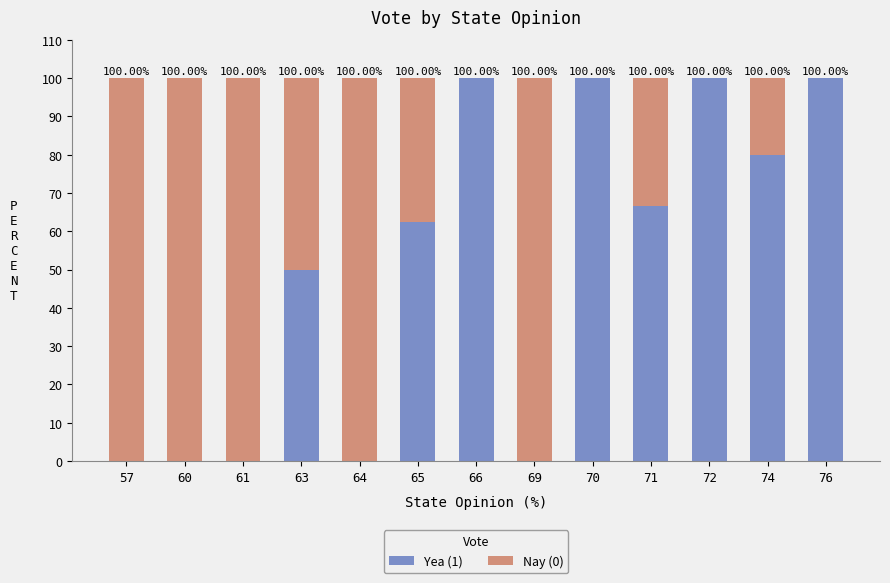

How many values in the Yea (1) series exceed 62?

7